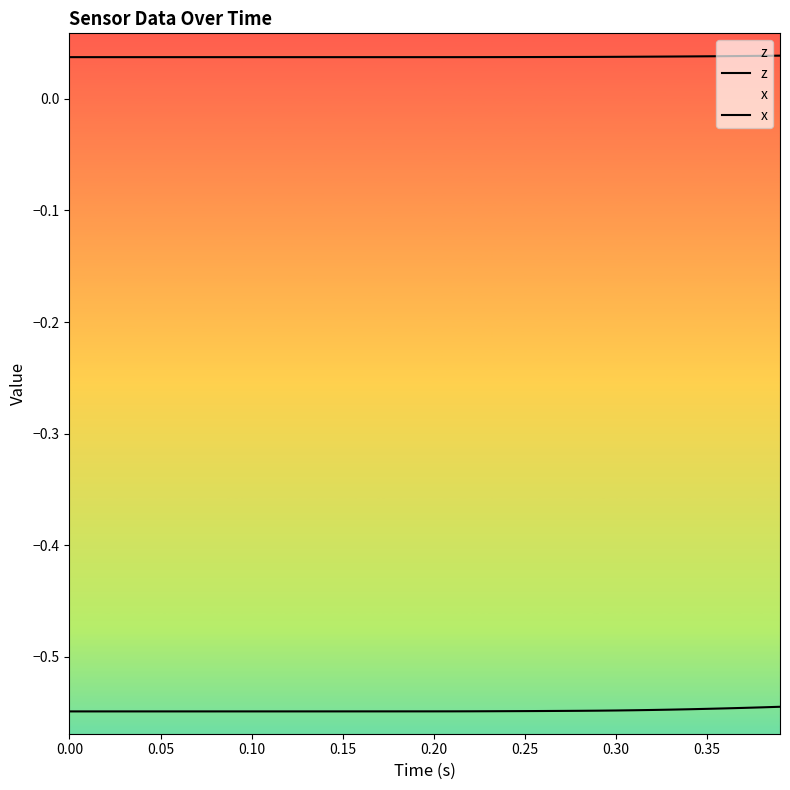

True or false: x has a value of -0.4 at 34.

False